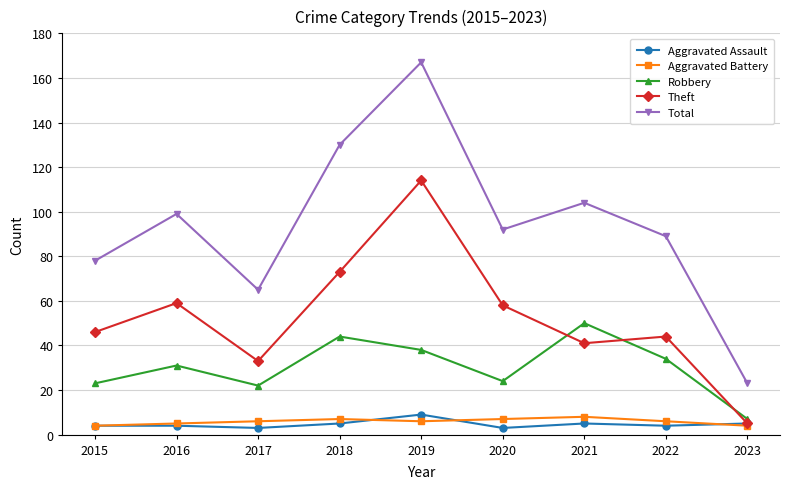

Reading left to right, extract all data points from this chart.

Aggravated Assault: 4	4	3	5	9	3	5	4	5
Aggravated Battery: 4	5	6	7	6	7	8	6	4
Robbery: 23	31	22	44	38	24	50	34	7
Theft: 46	59	33	73	114	58	41	44	5
Total: 78	99	65	130	167	92	104	89	23